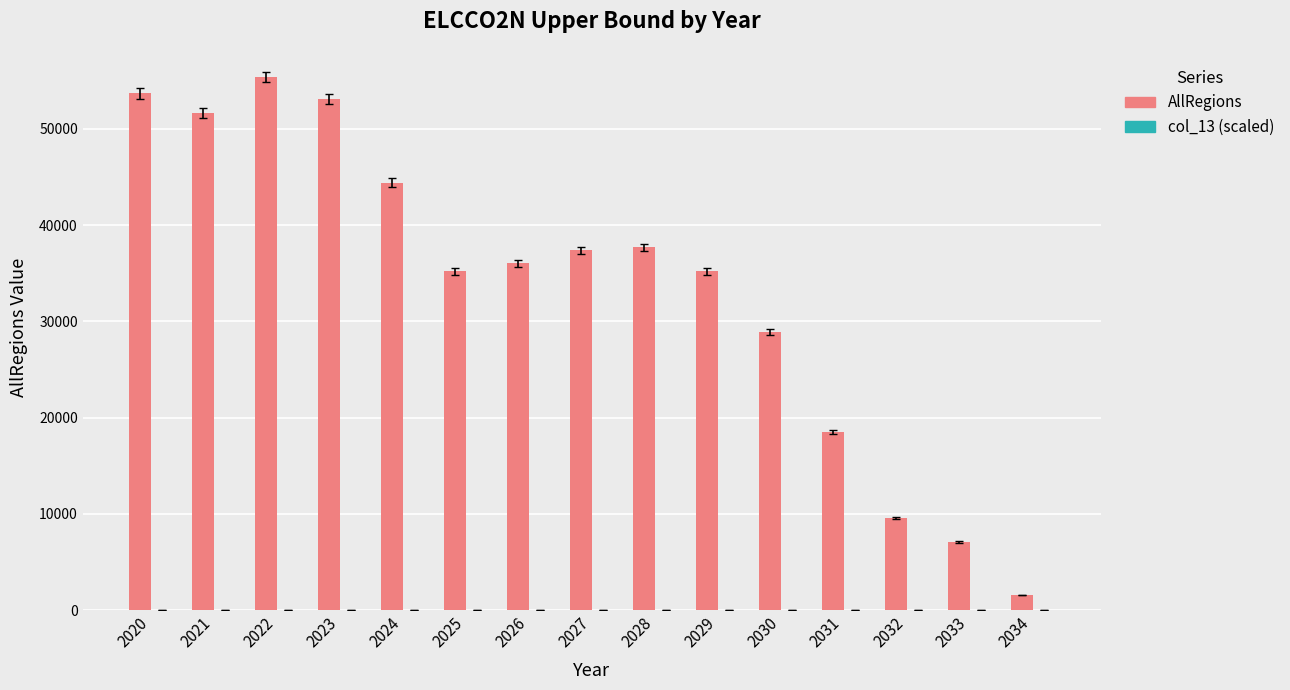

Is it true that AllRegions equals 11603.0 at 2031?

False